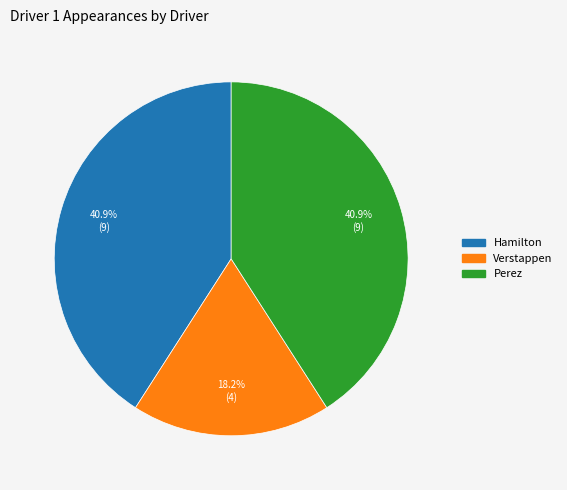

Is there any slice that represents more than half of the pie?

No